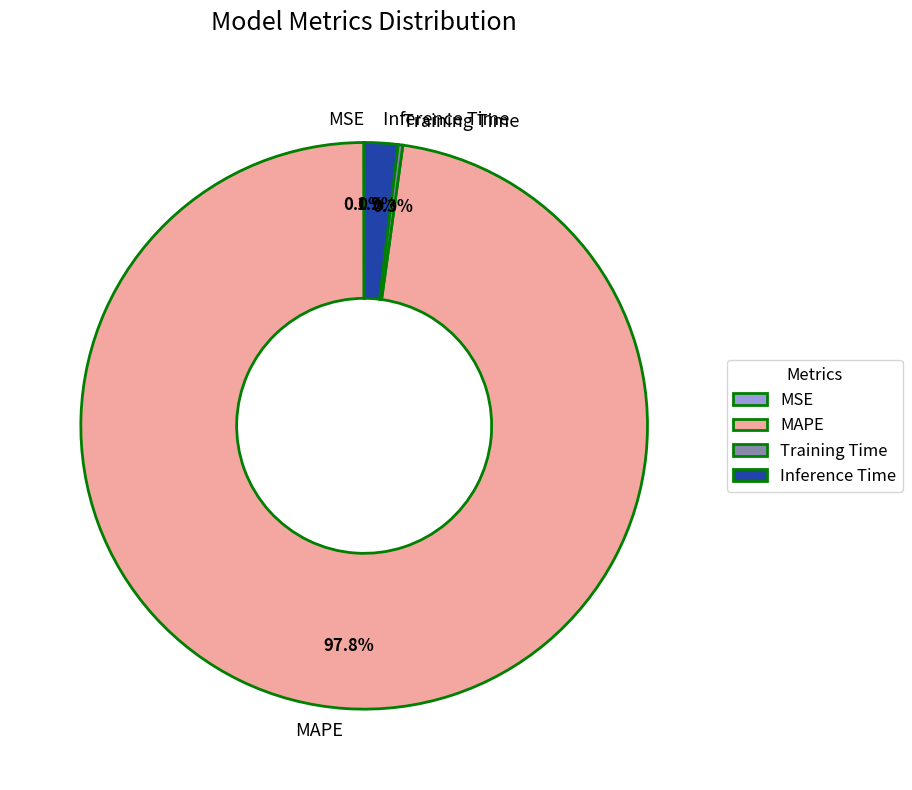

Which slice is the largest?

MAPE